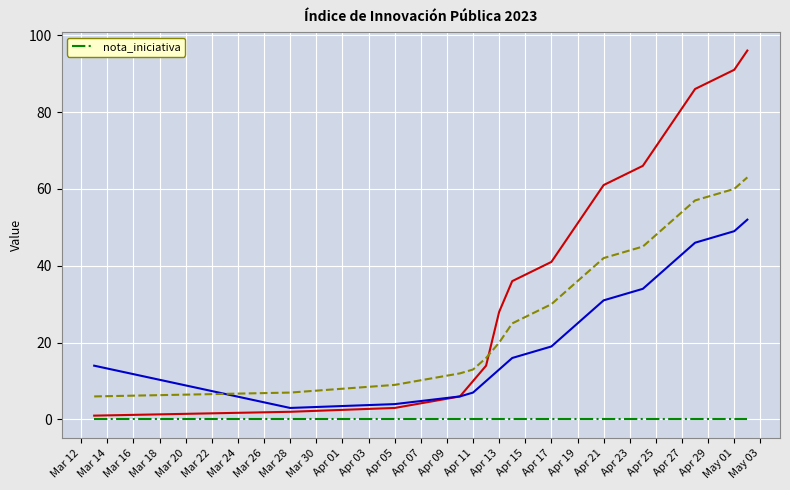

List the labels in order of _index value, smallest first.

2023-03-13, 2023-03-28, 2023-04-05, 2023-04-10, 2023-04-11, 2023-04-12, 2023-04-13, 2023-04-14, 2023-04-17, 2023-04-18, 2023-04-19, 2023-04-20, 2023-04-21, 2023-04-24, 2023-04-25, 2023-04-26, 2023-04-27, 2023-04-28, 2023-05-01, 2023-05-02